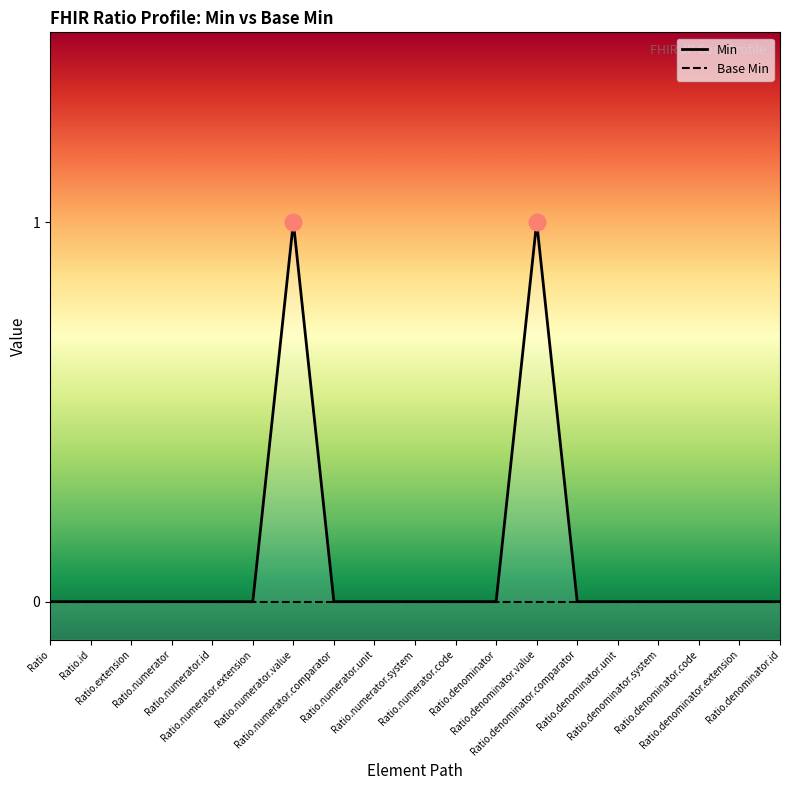

Count the Min values in the range 0 to 1.

19